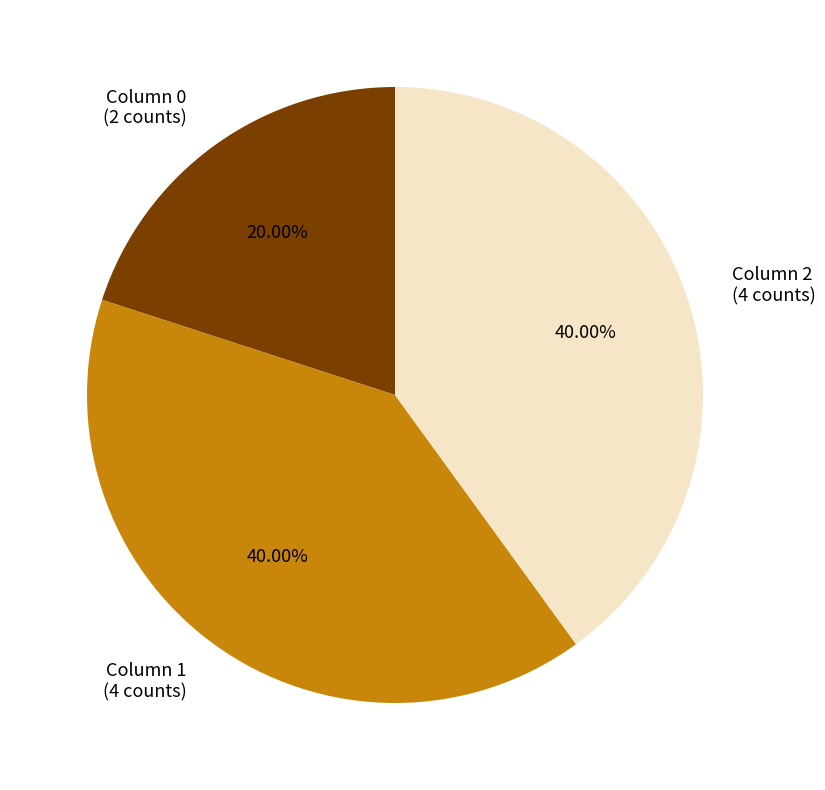

How many slices are in this pie chart?

3